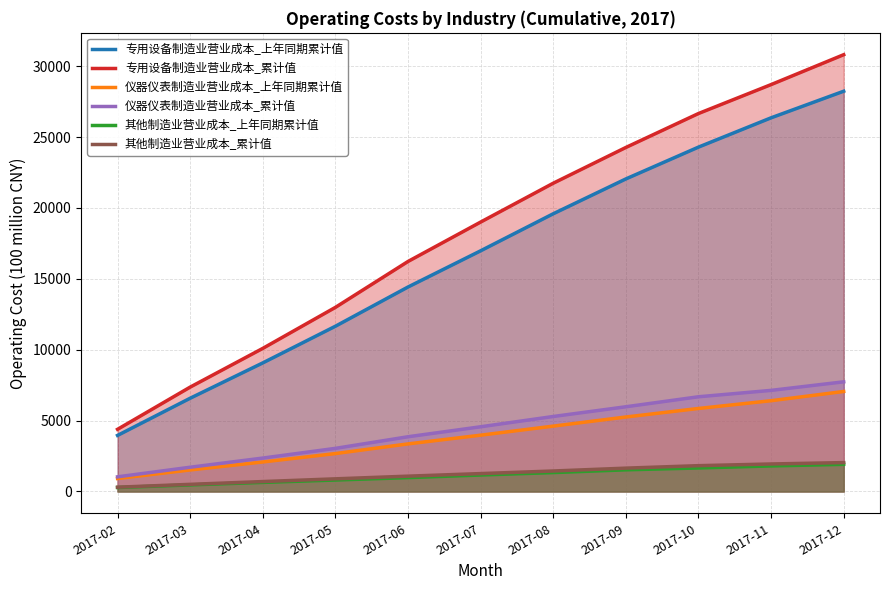

Which category has the highest value across all series?

2017-12